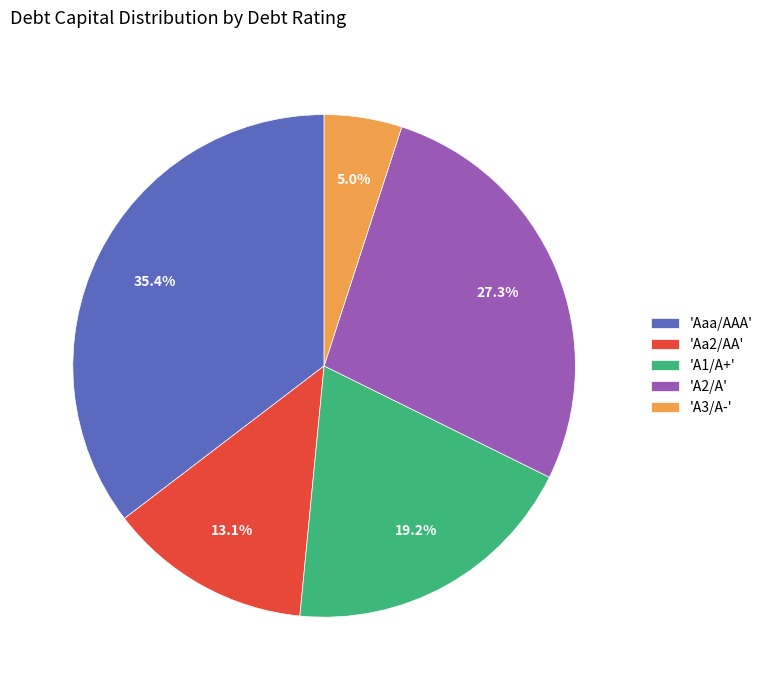

Is there a majority slice in this chart?

No